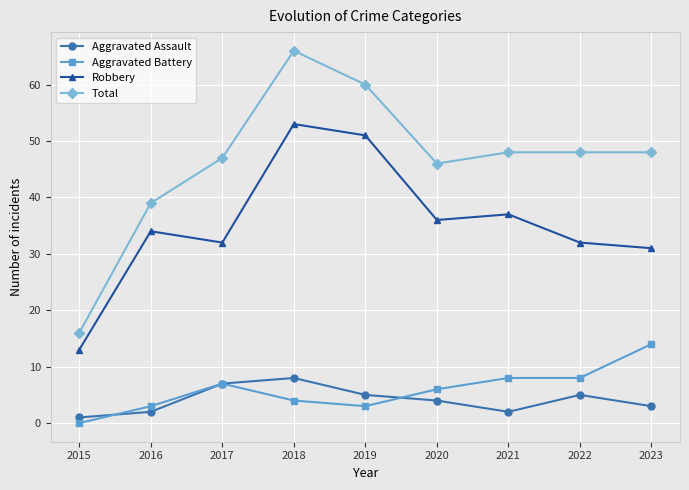

How many positive values does the Aggravated Battery series have?

8